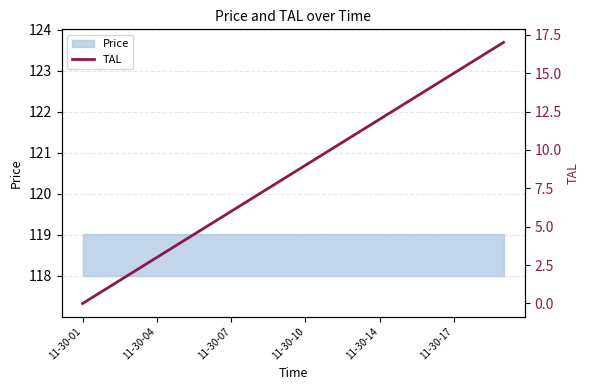

What is the ratio of the value at 16 to the value at 8?

2.0